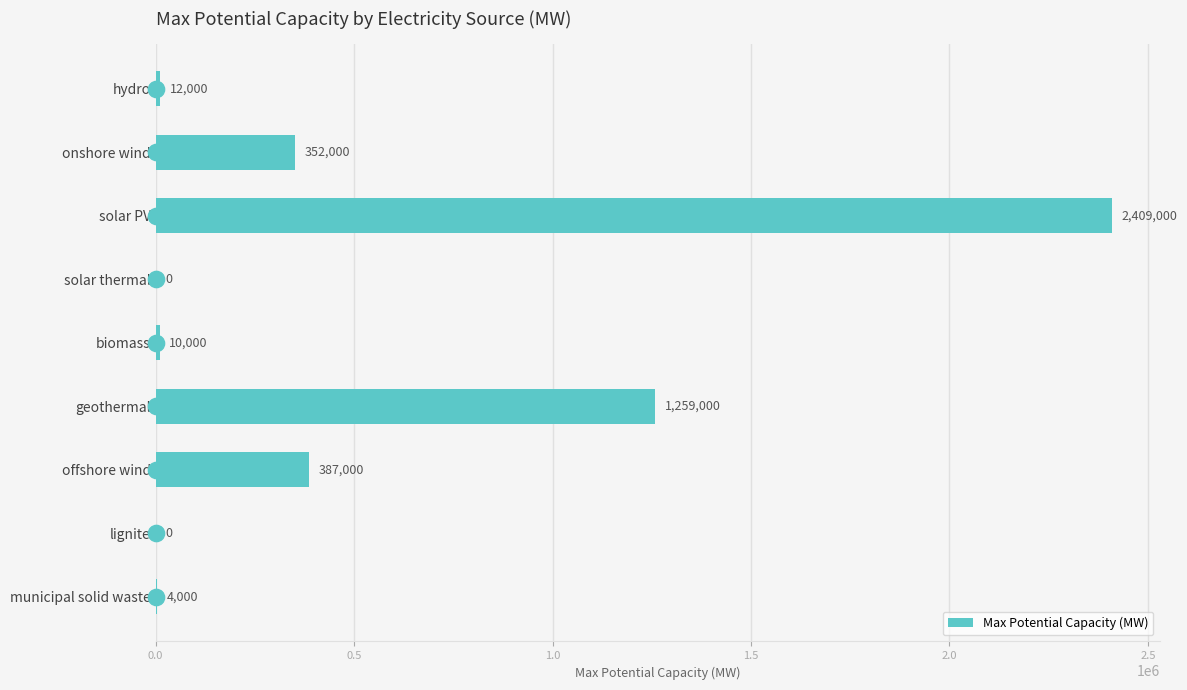

At which label is the value closest to 1204500?

geothermal